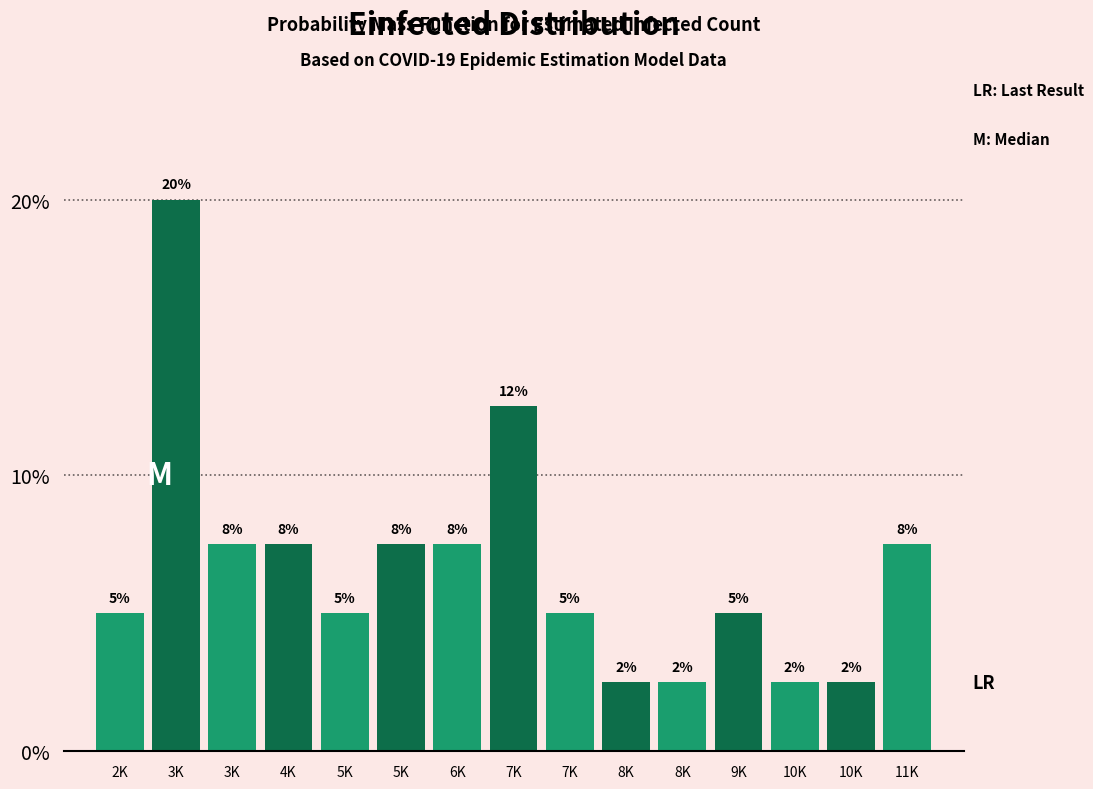

How many bars are there in total?

15